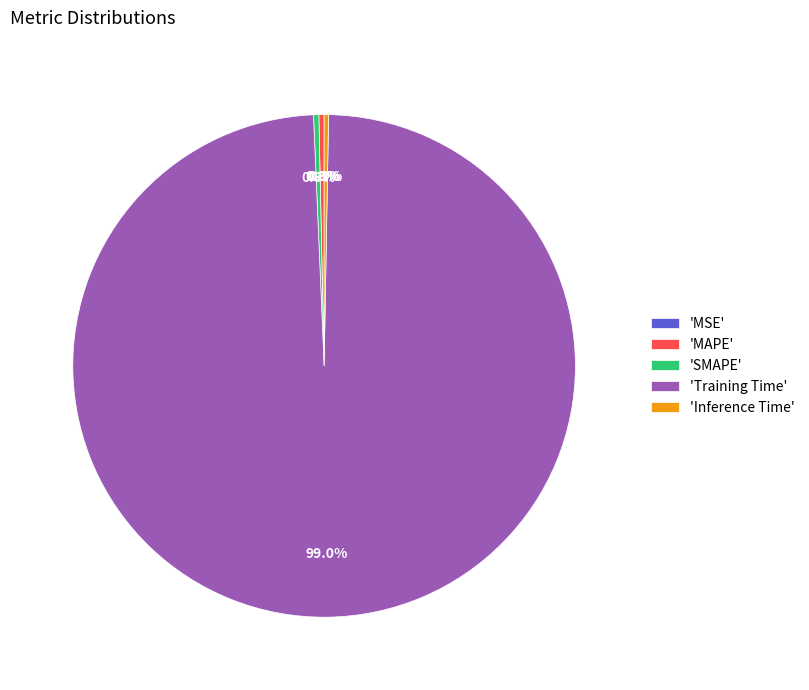

Is there a majority slice in this chart?

Yes